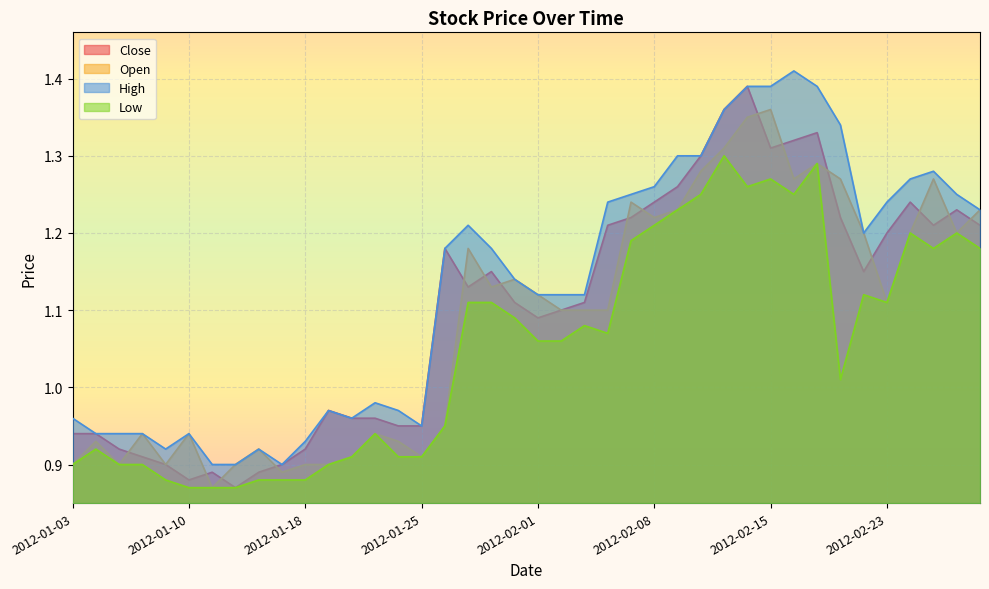

The value of Open at 2012-02-22 is 1.2. True or false?

True